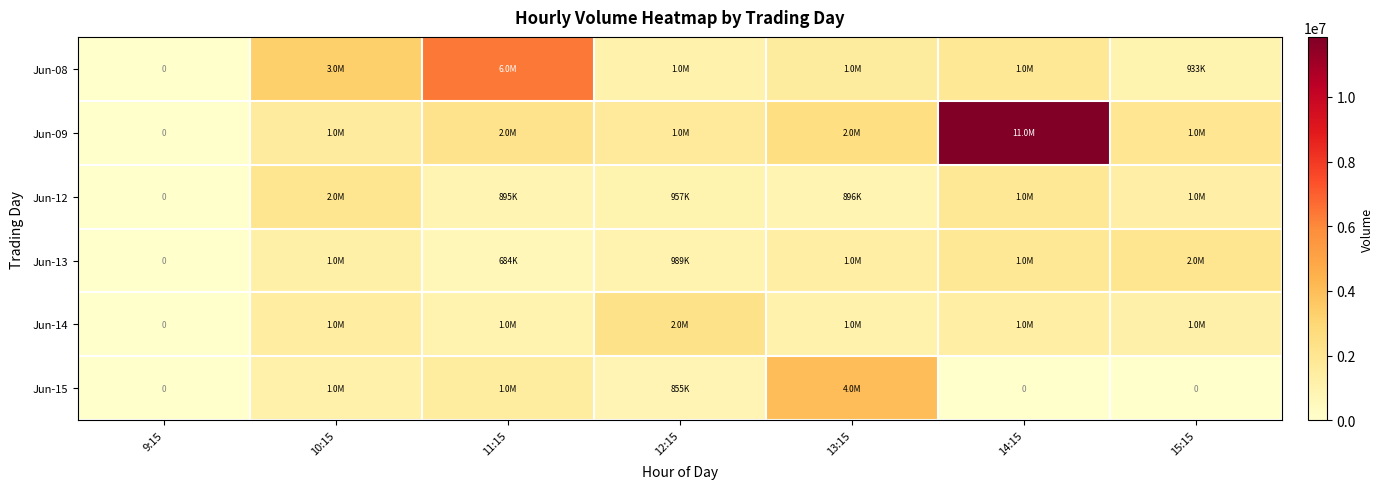

List the labels in order of Jun-08 value, largest first.

11:15, 10:15, 14:15, 13:15, 12:15, 15:15, 9:15